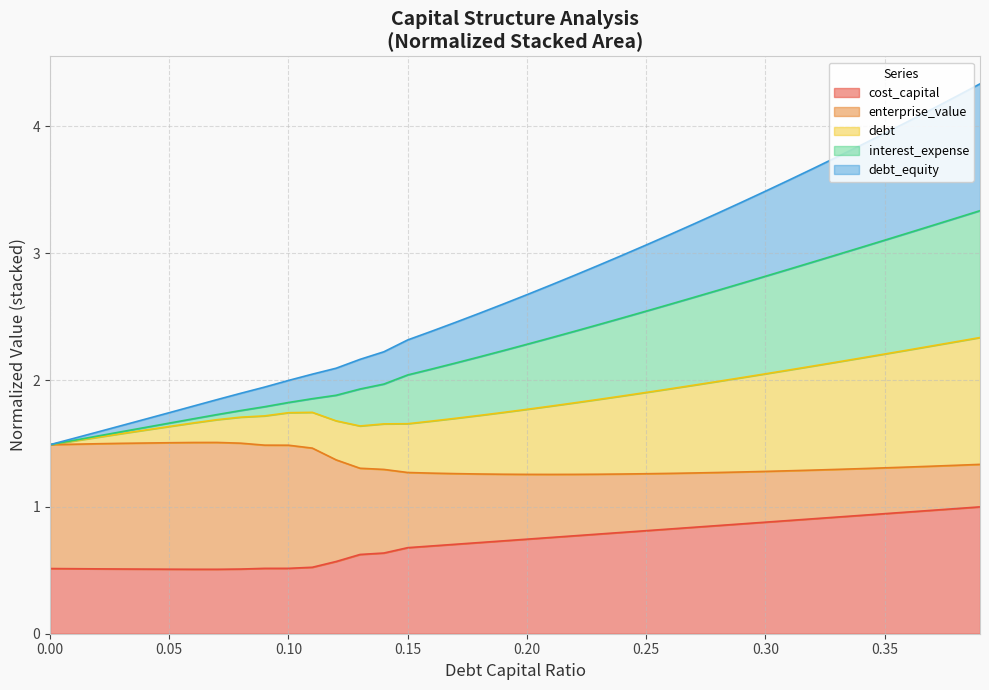

What are all the series names shown in the legend?

cost_capital, enterprise_value, debt, interest_expense, debt_equity